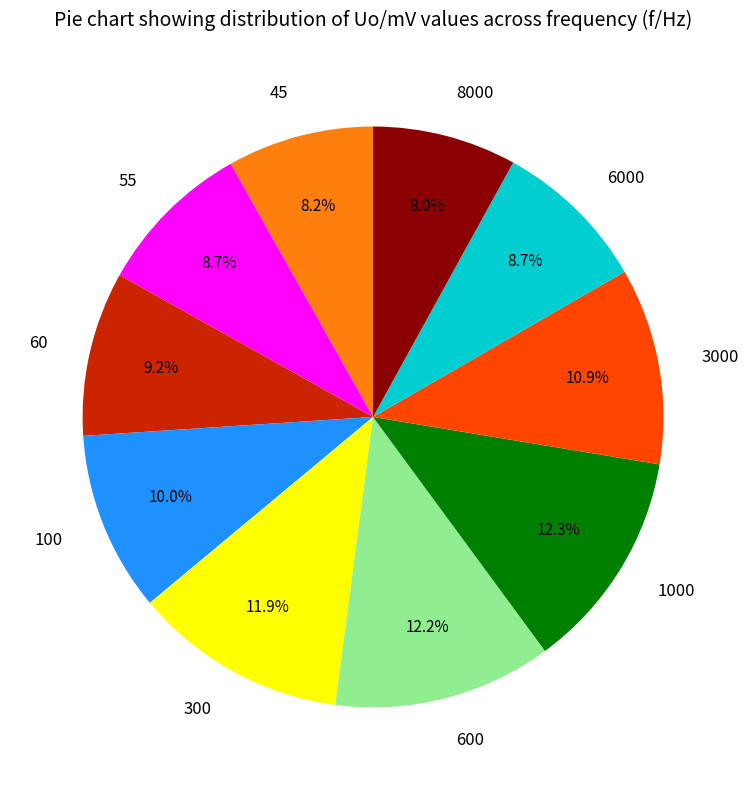

Is there a majority slice in this chart?

No